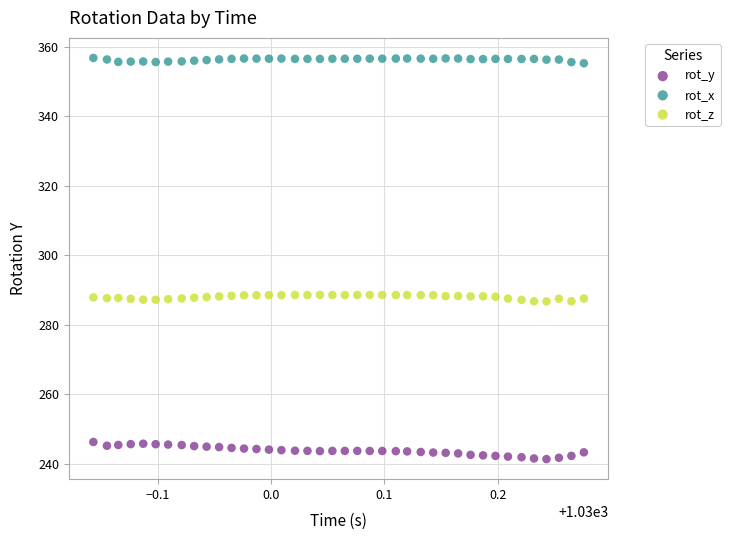

Across all data points, what is the range of X values (max minus min)?

0.4